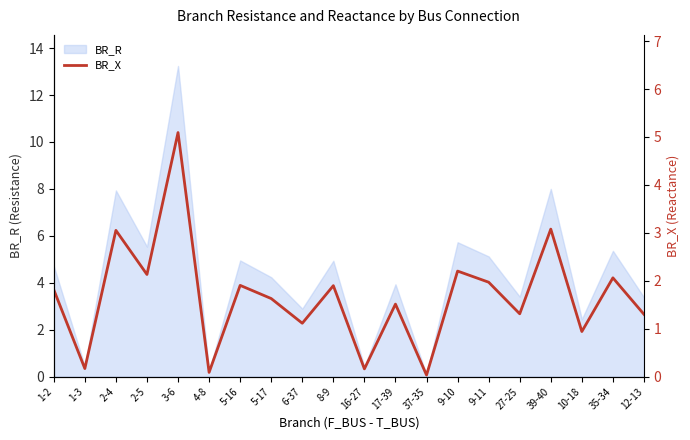

The value at 5-17 is 0.9. True or false?

False